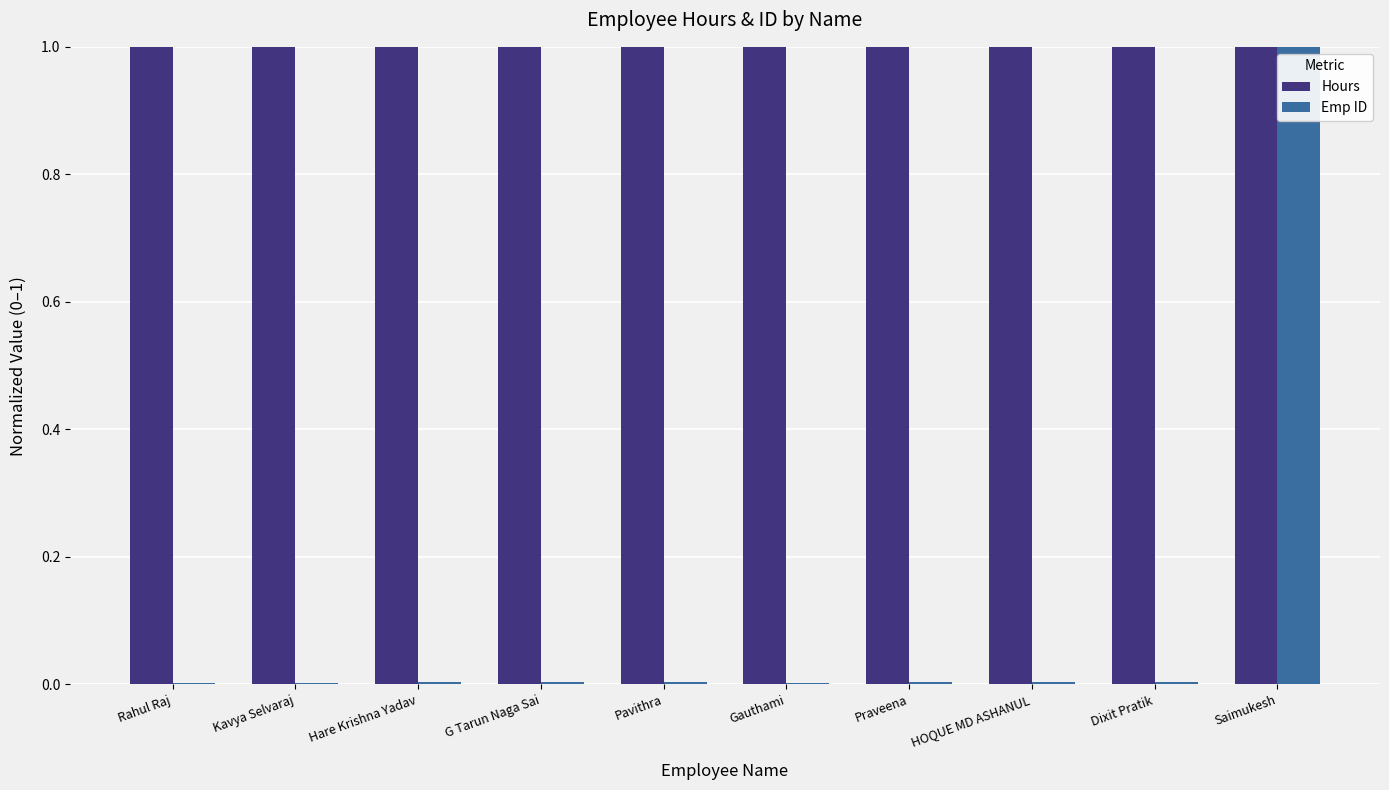

What is the sum of all Hours values?

10.0